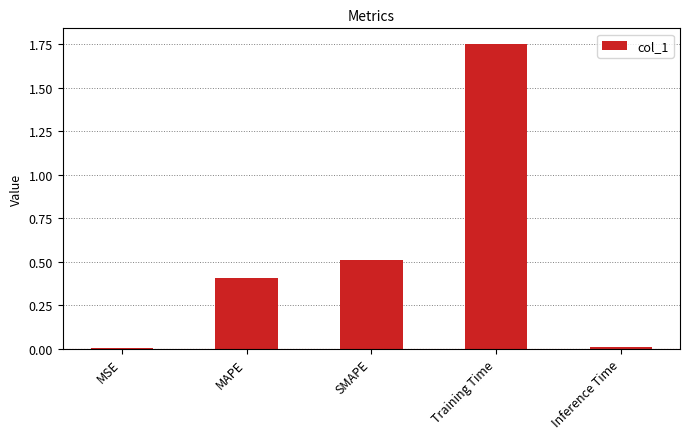

Which label corresponds to the largest value in the chart?

Training Time